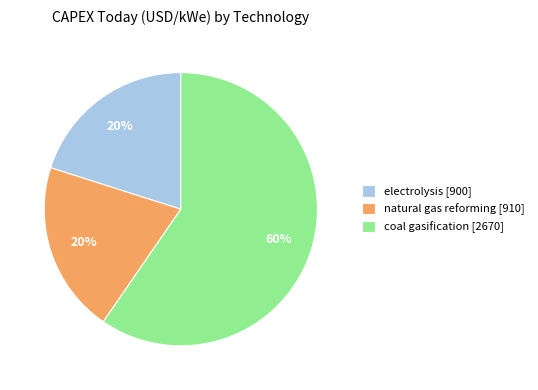

Does coal gasification represent more than half of the total?

Yes